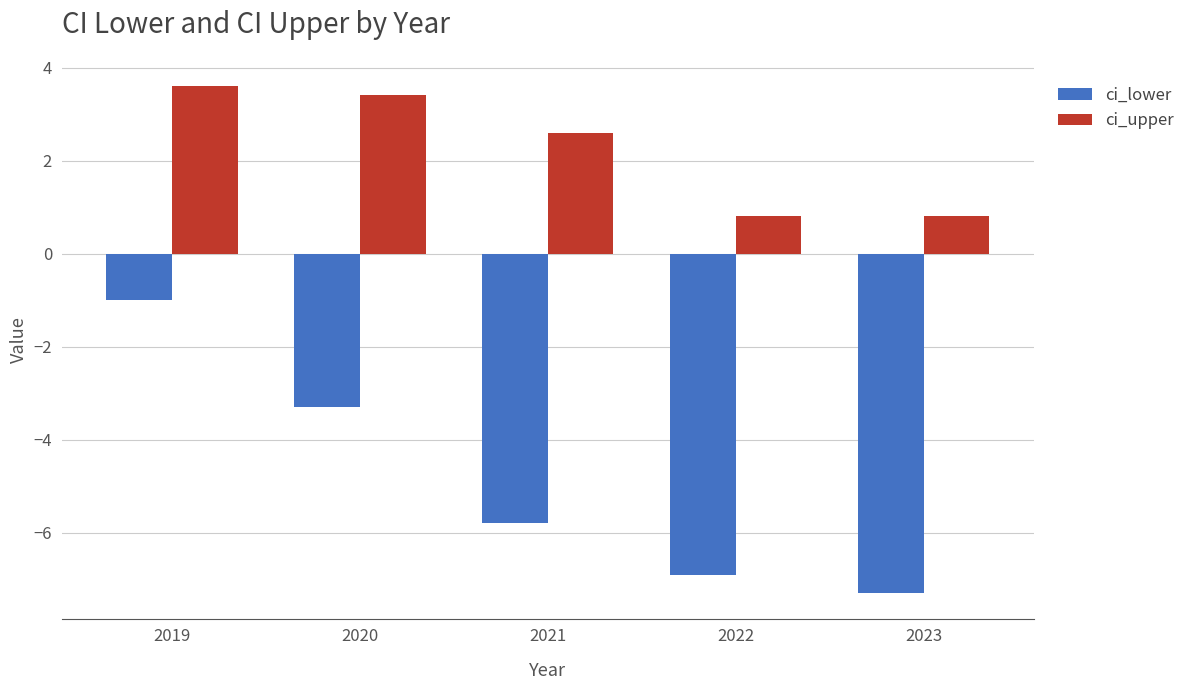

How many values in the ci_upper series are below 2?

2